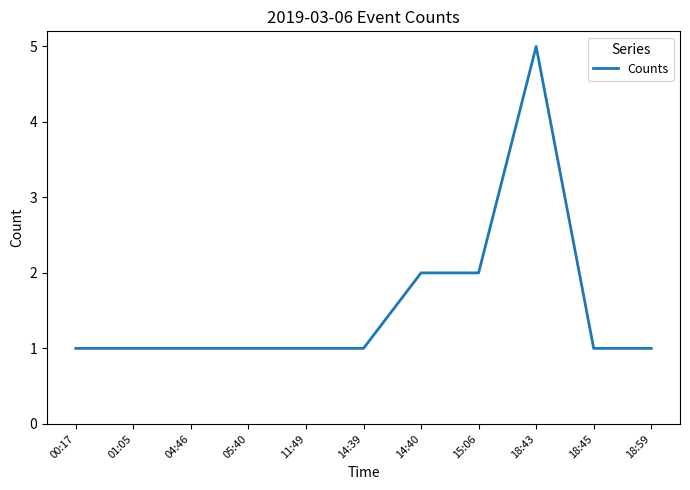

Reading left to right, extract all data points from this chart.

1	1	1	1	1	1	2	2	5	1	1